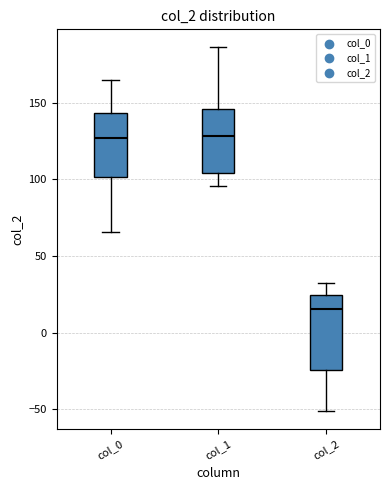

Where does the median line of the box for col_0 sit on the y-axis? The values are not printed on the chart, so give them approximately, as read against the axis.

125